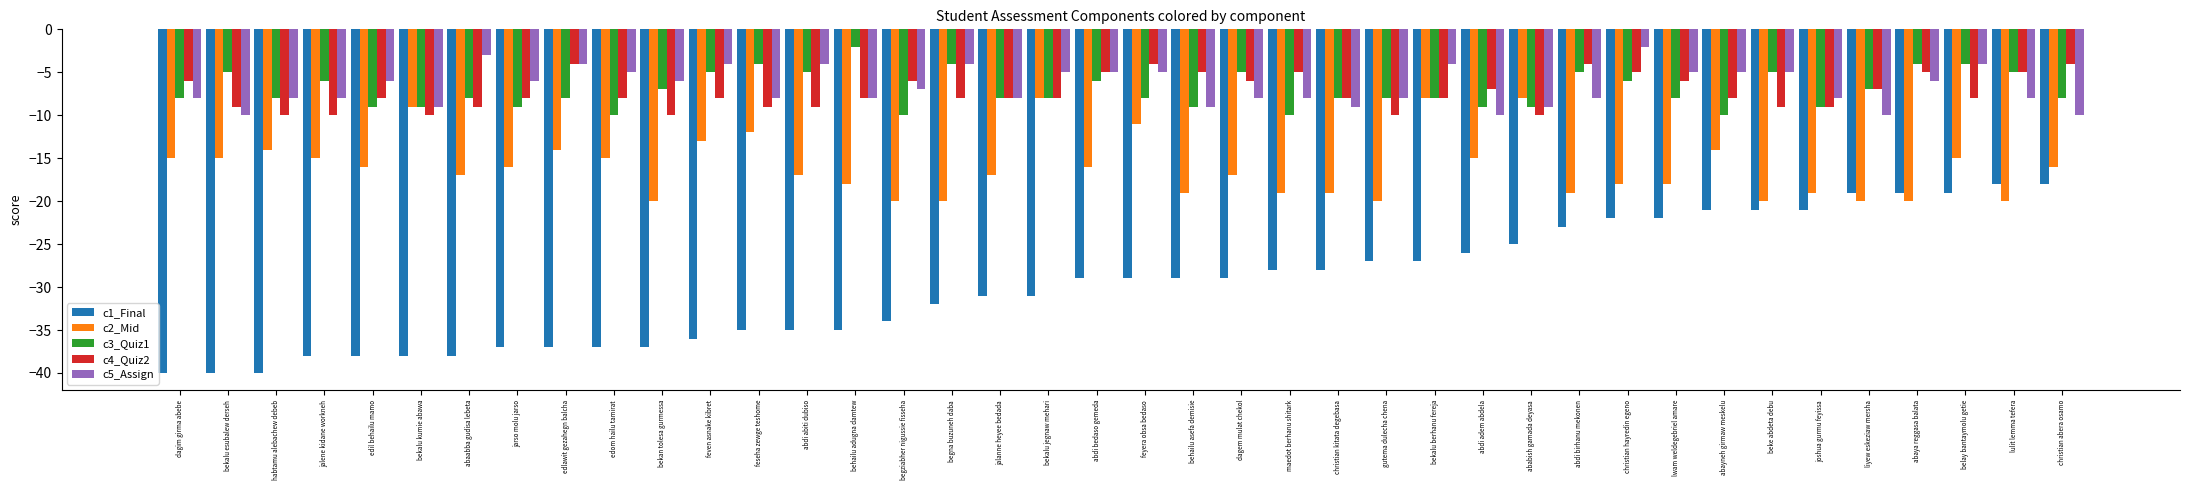

At which category is the sum across all series the highest?

belay bantaymolu getie